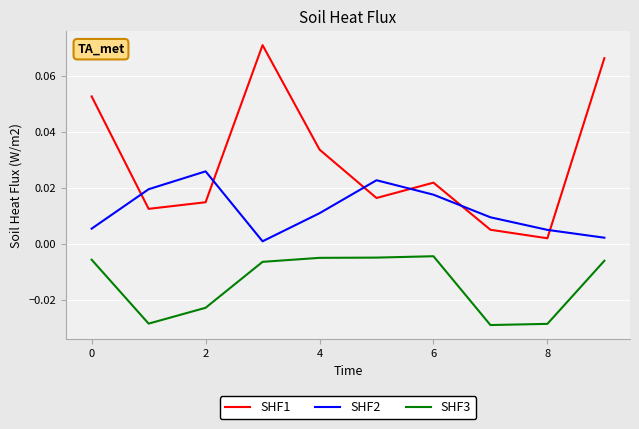

How many distinct data groups are displayed?

3